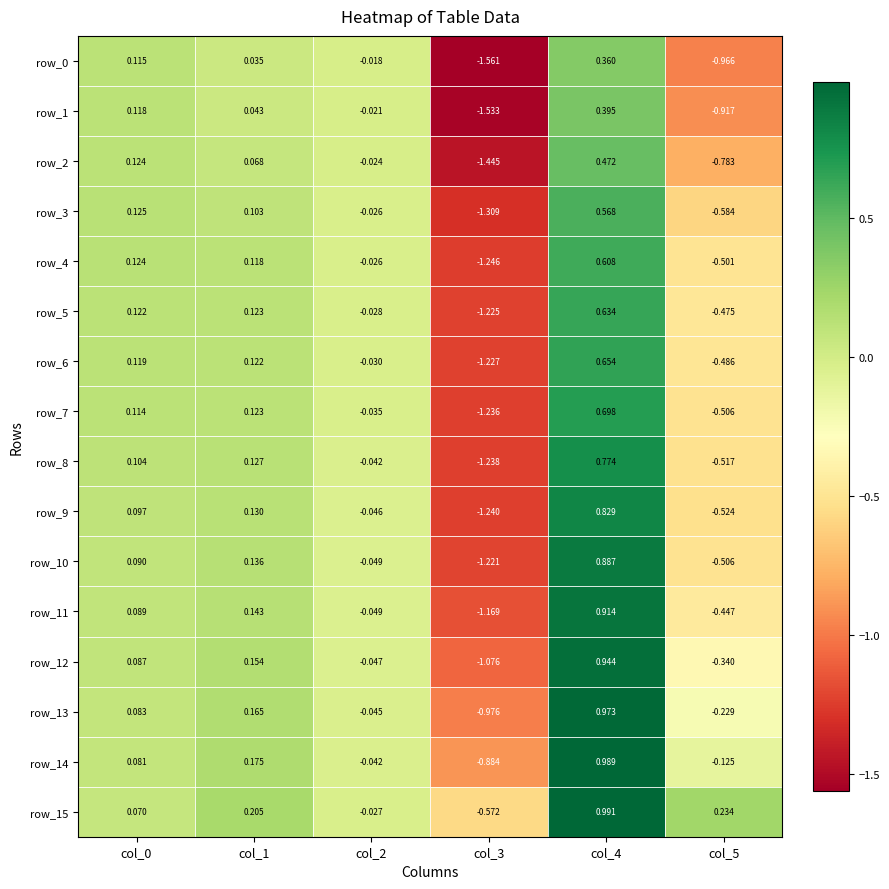

Is the value of row_7 at col_5 greater than the value of row_6 at col_5?

No